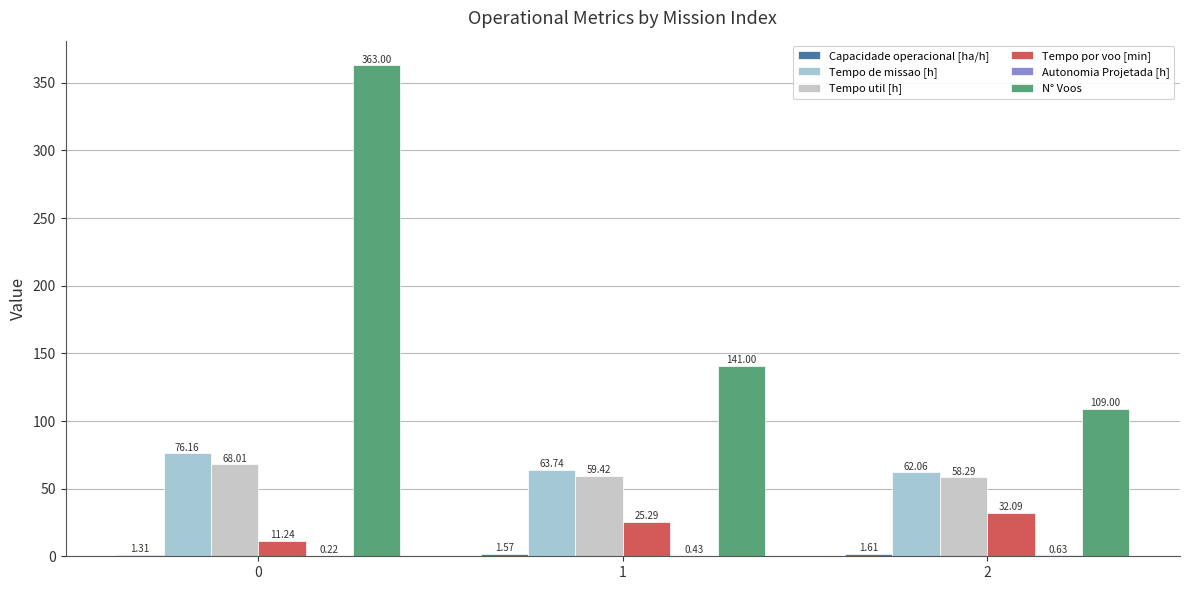

How many data points in Tempo util [h] are above 59?

2